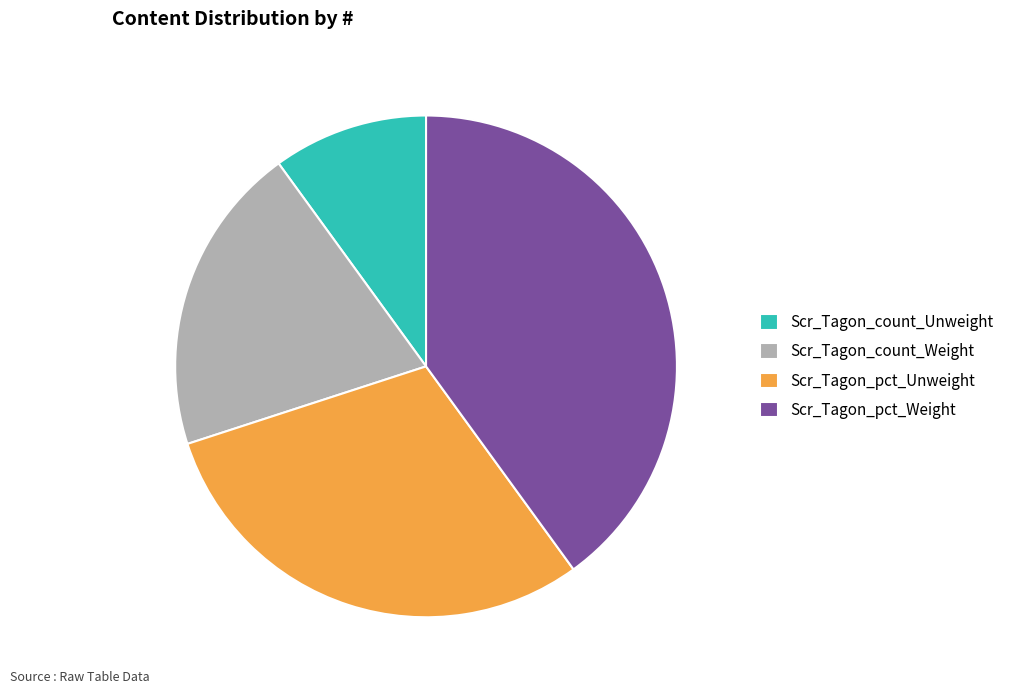

What is the ratio of the value at Scr_Tagon_pct_Unweight to the value at Scr_Tagon_count_Unweight?

3.0